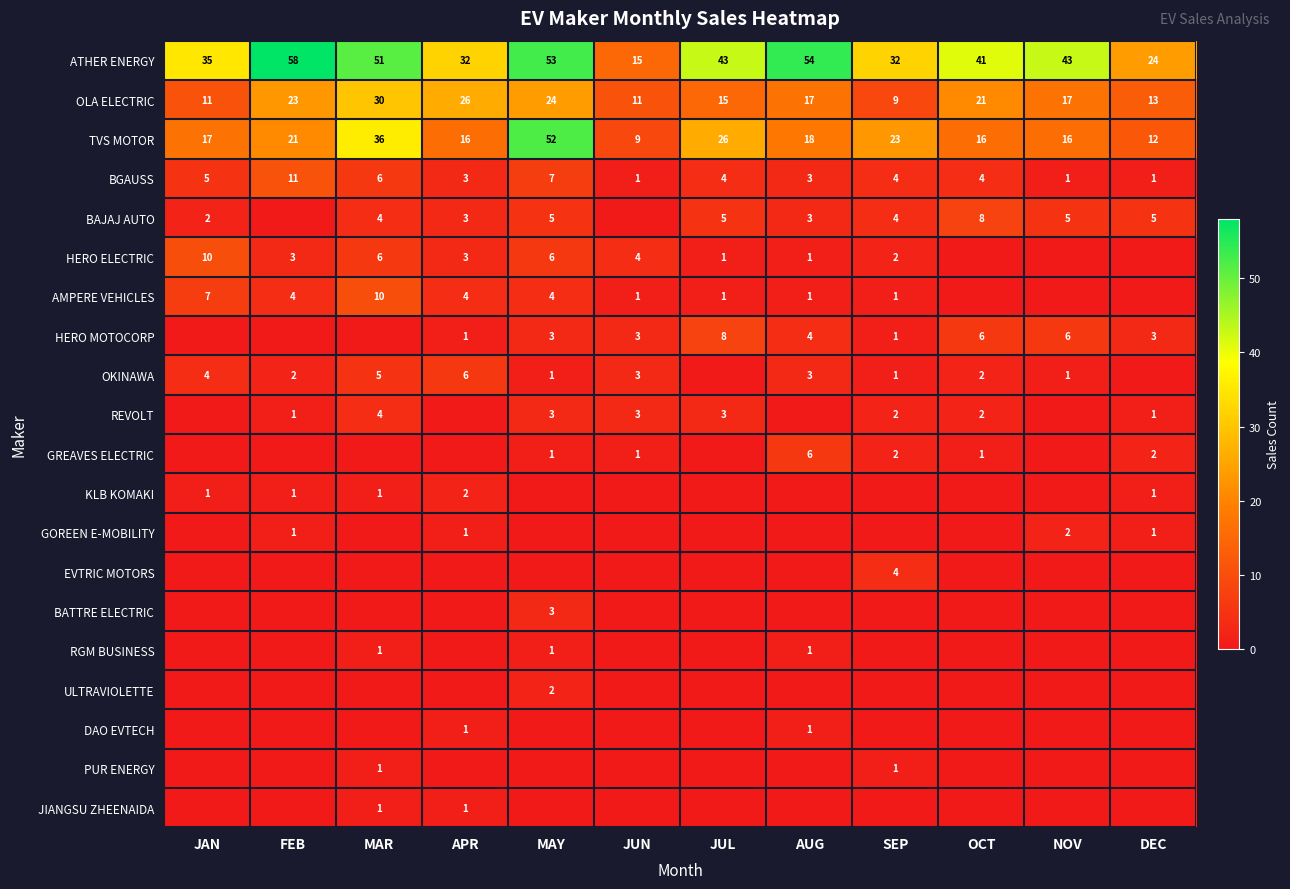

Count the number of categories in the chart.

12